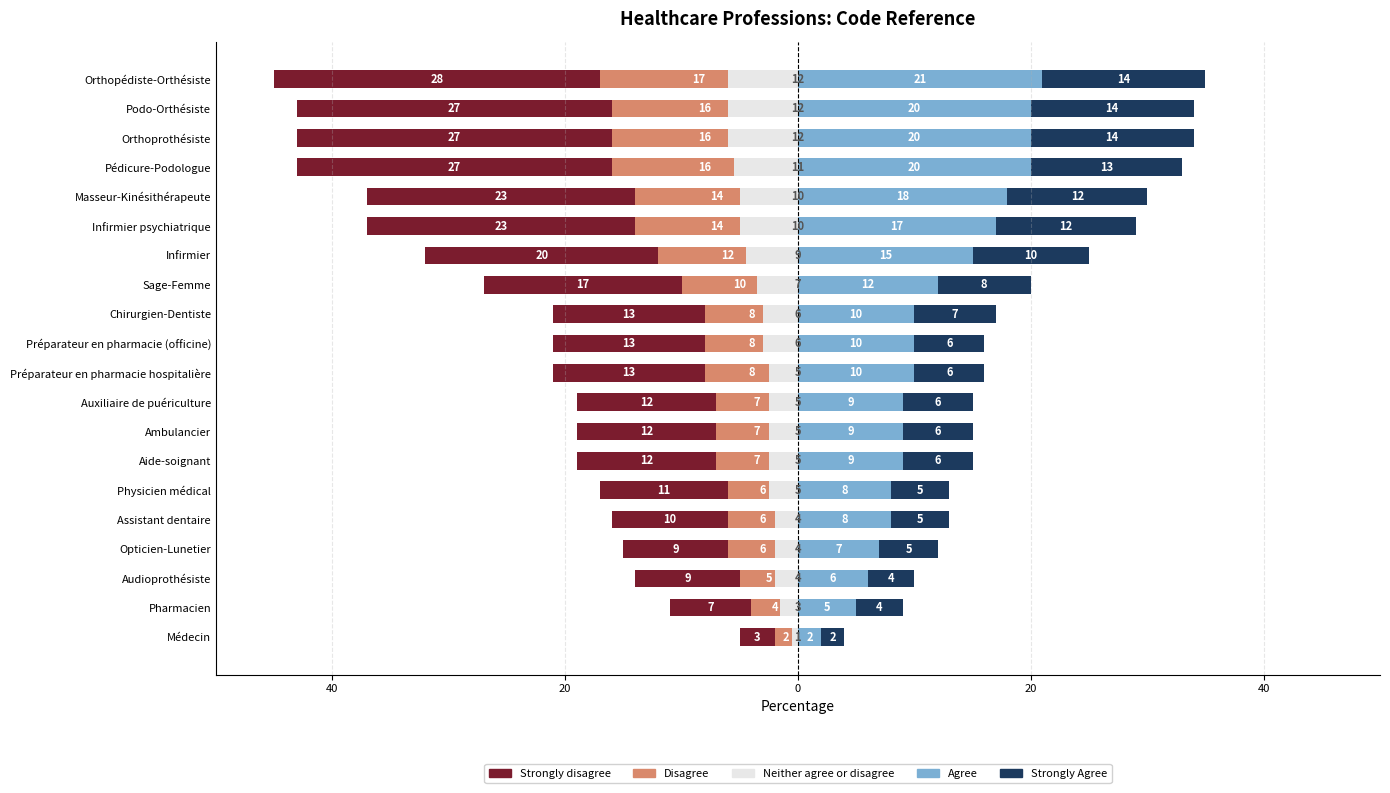

What is the value of the Strongly Agree bar at the 12th from the left?

7.0